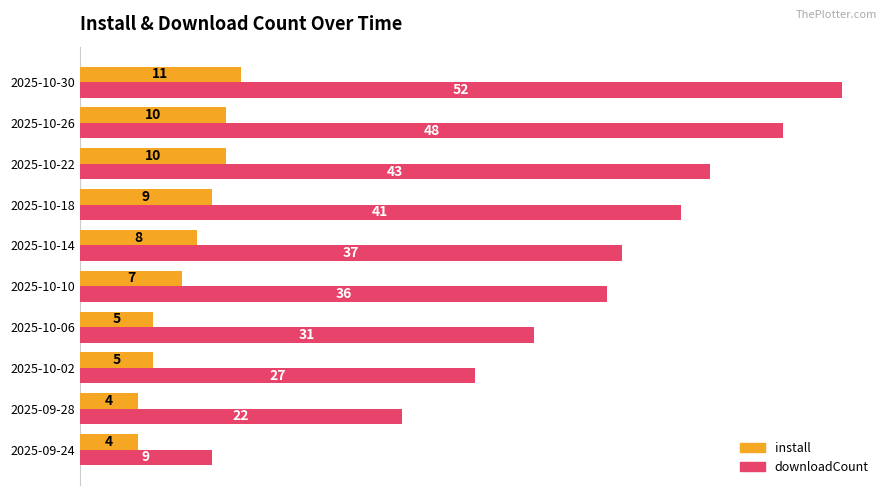

Rank the categories by downloadCount value from lowest to highest.

2025-09-24, 2025-09-28, 2025-10-02, 2025-10-06, 2025-10-10, 2025-10-14, 2025-10-18, 2025-10-22, 2025-10-26, 2025-10-30